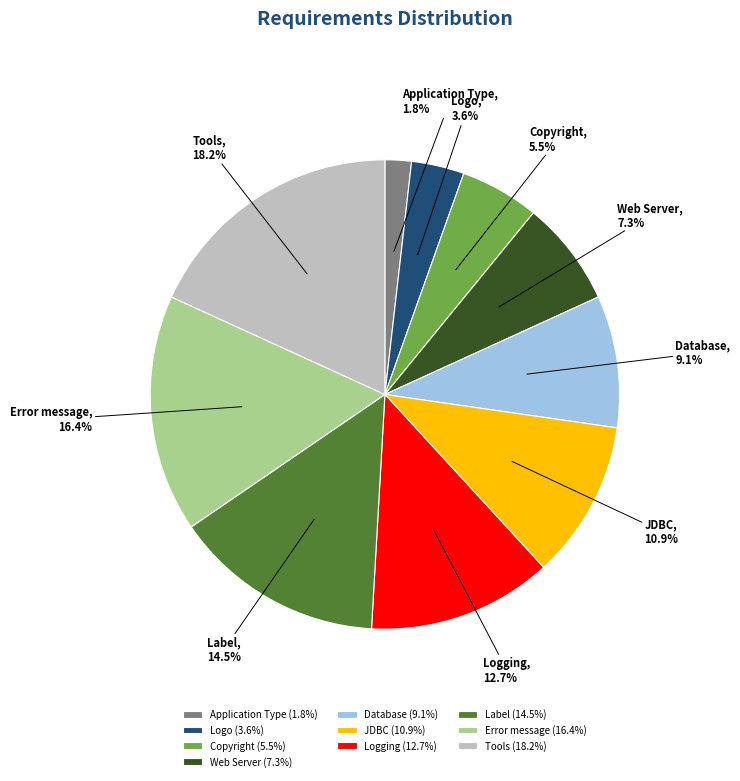

Which slice is the smallest?

Application Type